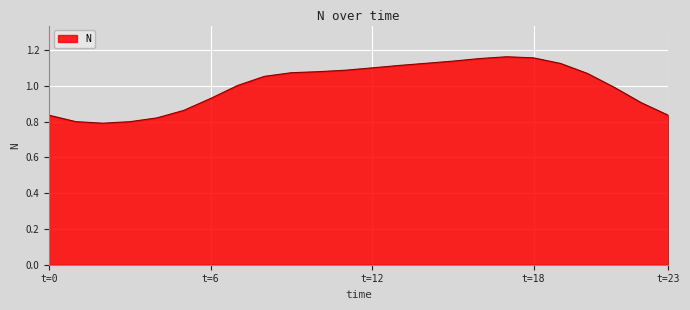

What is the difference between the maximum and minimum values?

0.4